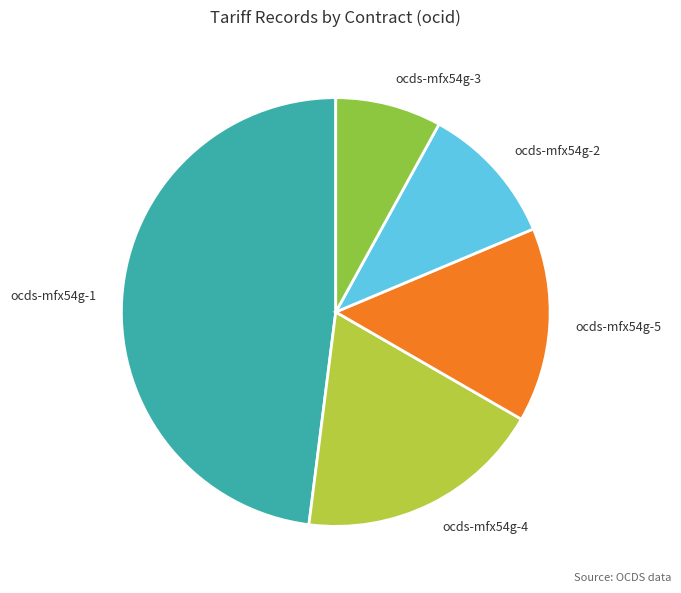

Which has a higher value, ocds-mfx54g-3 or ocds-mfx54g-5?

ocds-mfx54g-5